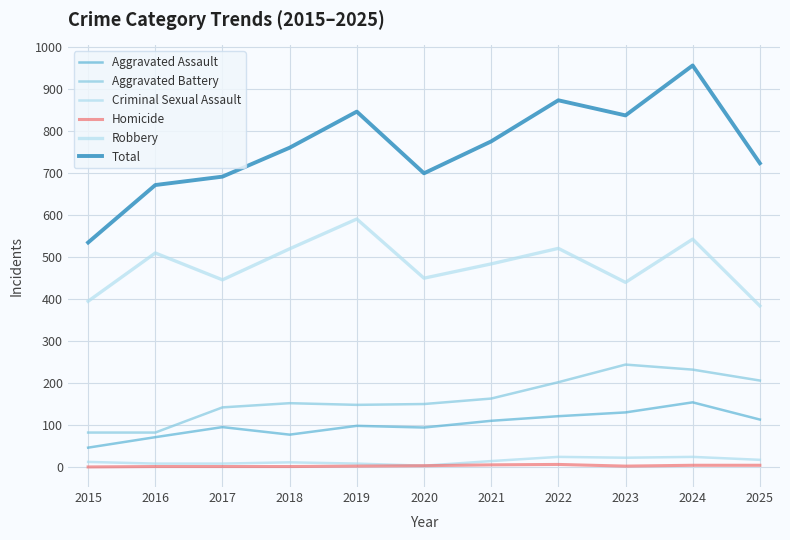

True or false: Criminal Sexual Assault and Homicide cross at least once.

False